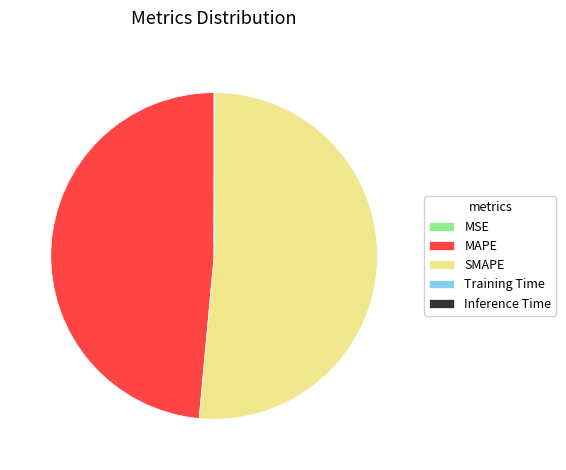

Which slice is the largest?

SMAPE